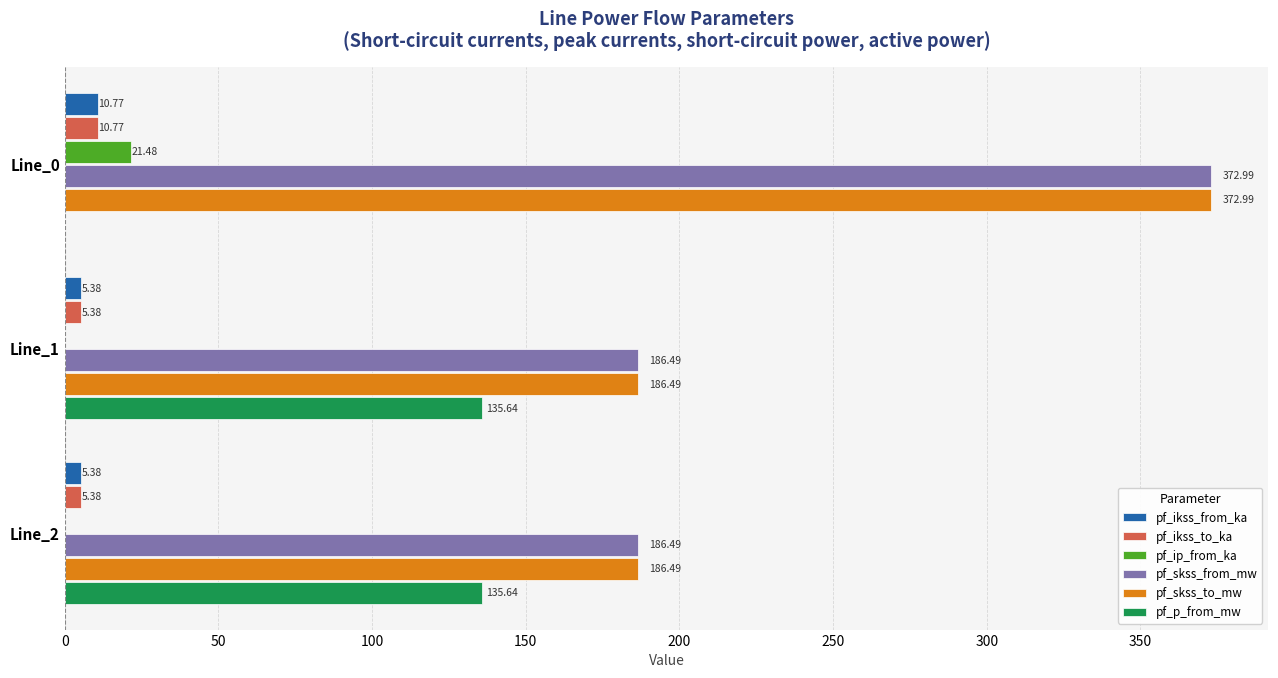

What is the total value across all series at Line_2?

519.4